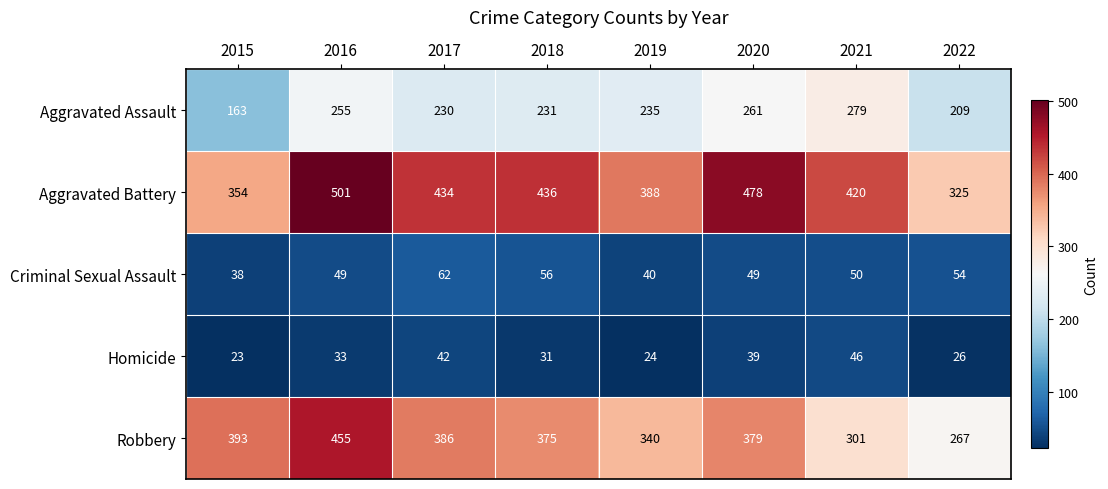

The value of Robbery at 2015 is 174. True or false?

False